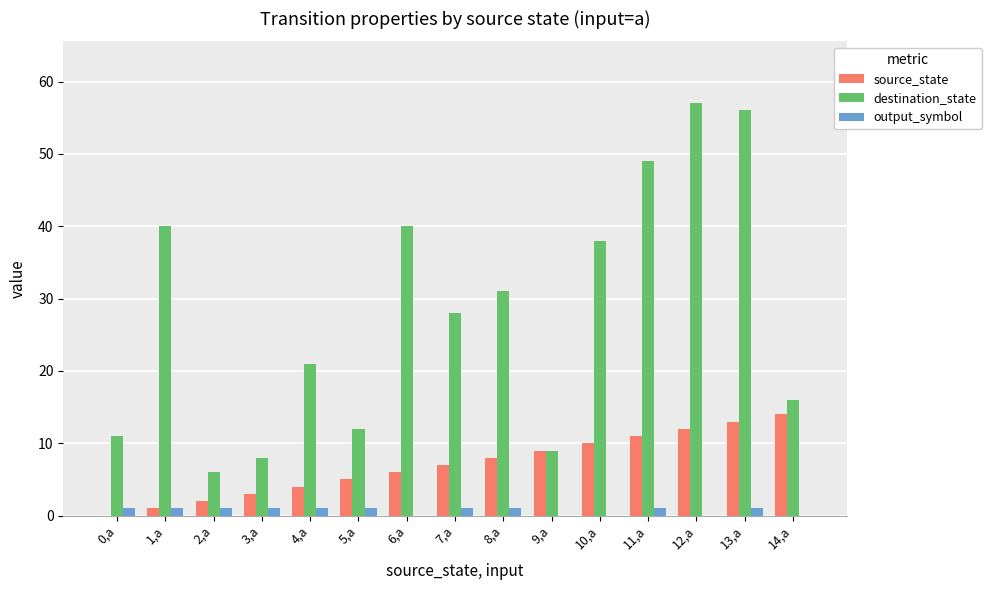

Which series has the largest total across all categories?

destination_state